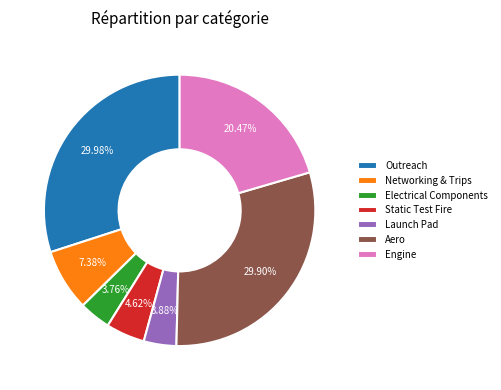

To the nearest percent, what is the combined percentage of Aero and Engine?

50%